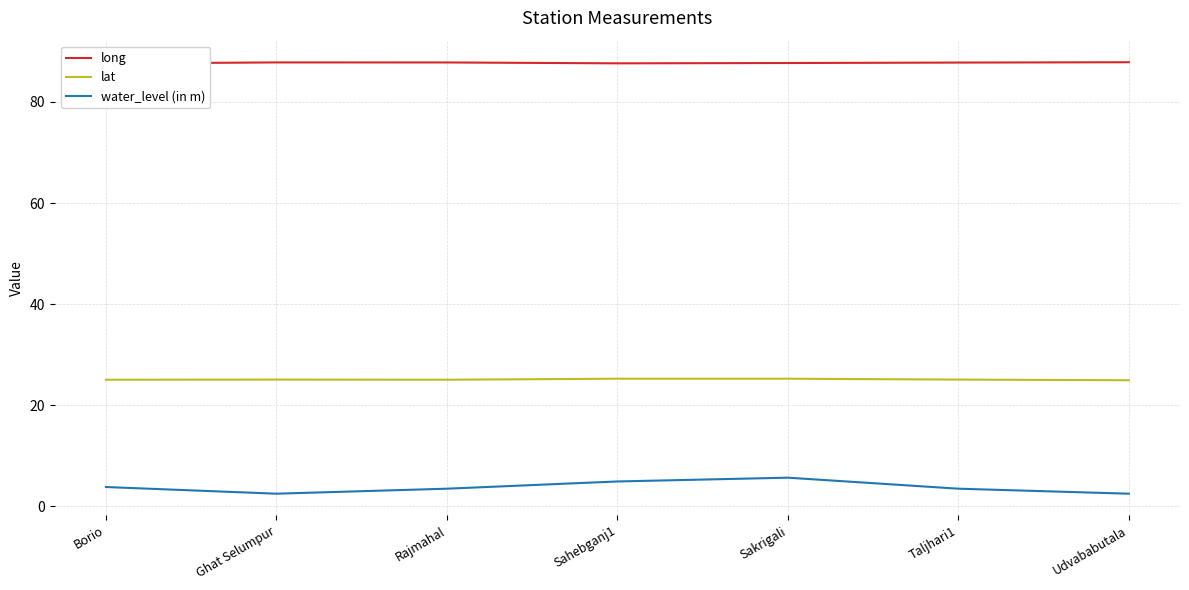

The lat series shows 25.0 at Borio. True or false?

True